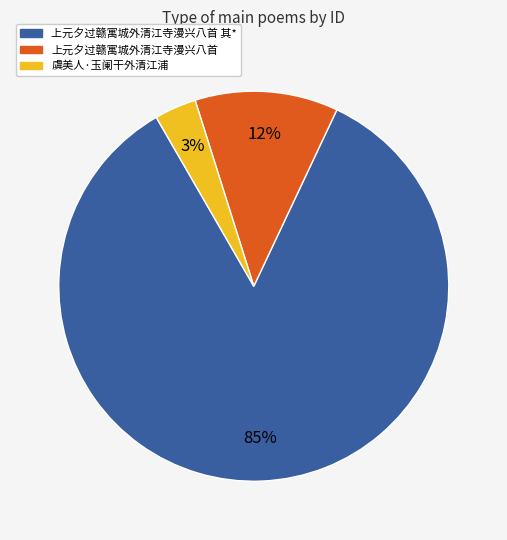

Does any single category account for the majority?

Yes